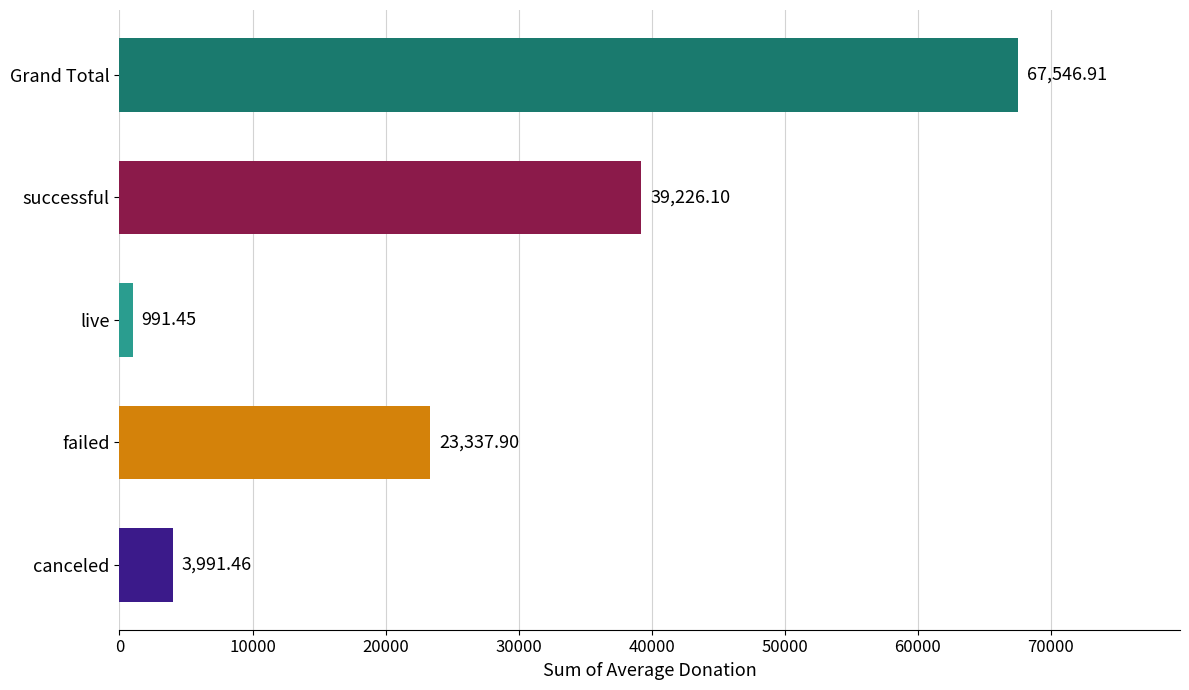

Which has a higher value, live or failed?

failed